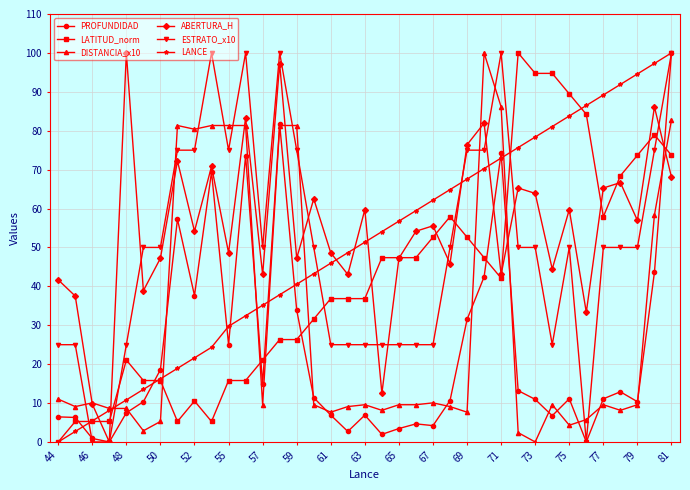

True or false: DISTANCIA_x10 has more than 0 points higher than both neighbors.

True